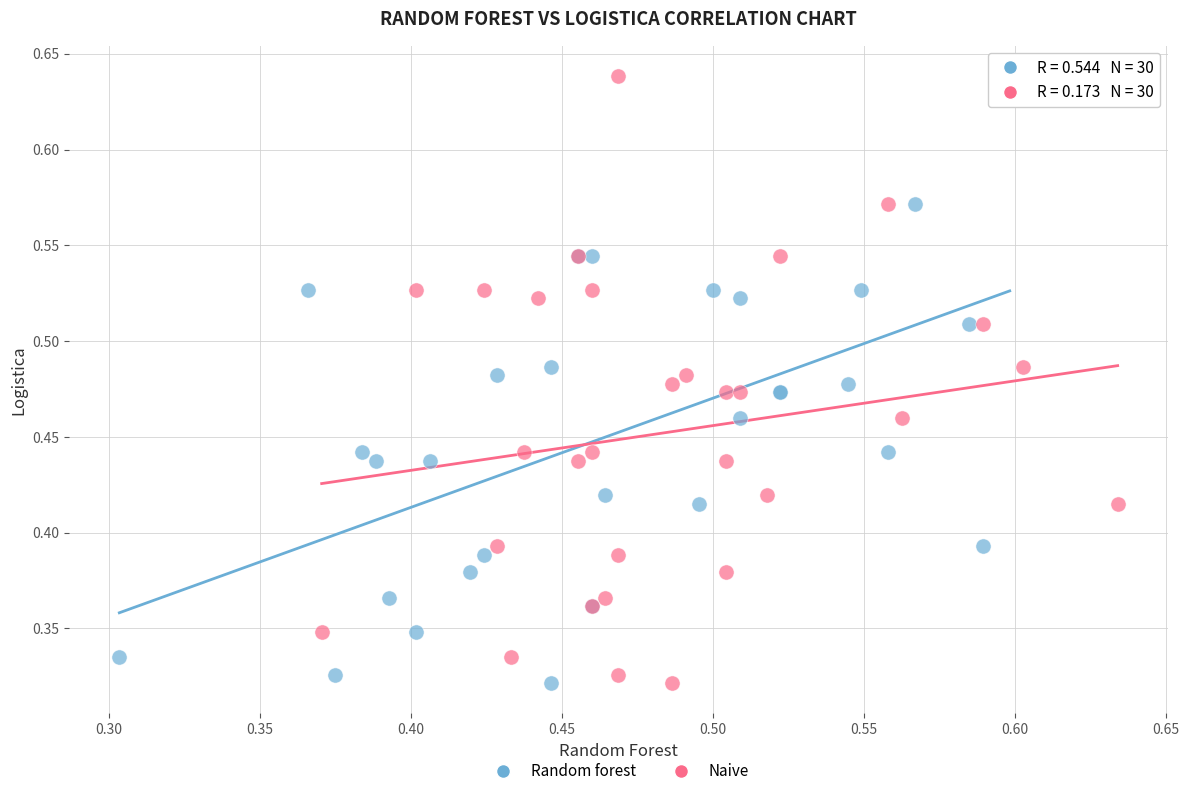

What are all the series names shown in the legend?

Random forest, Naive